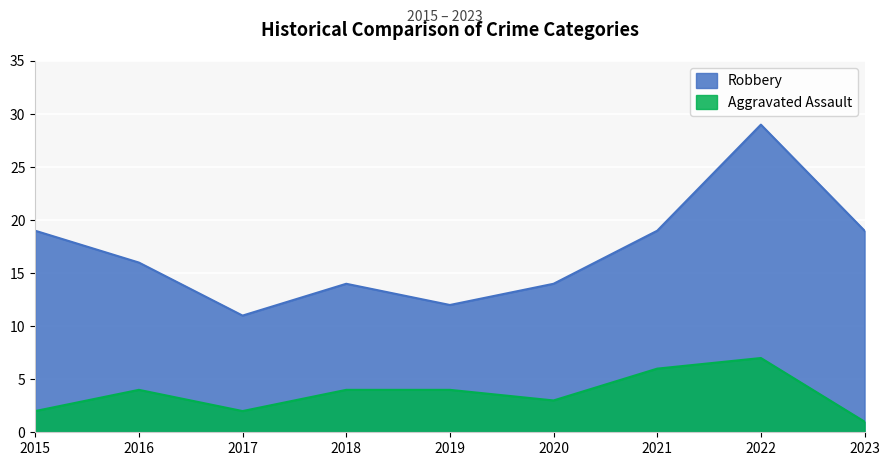

Where does the Aggravated Assault series first go above 4?

2021